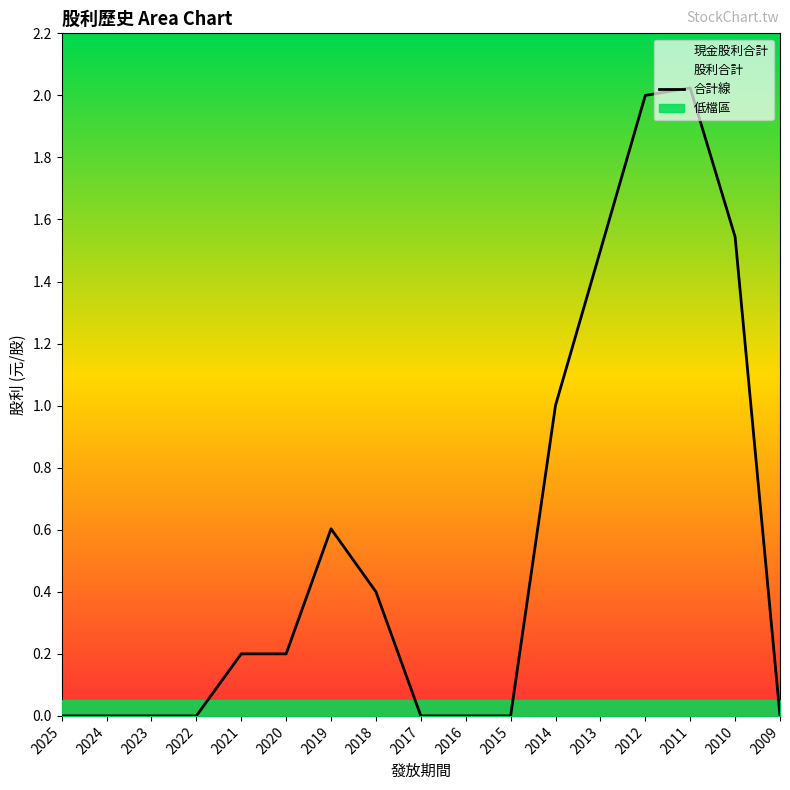

What is the difference between the values at 2012 and 2009?

2.0